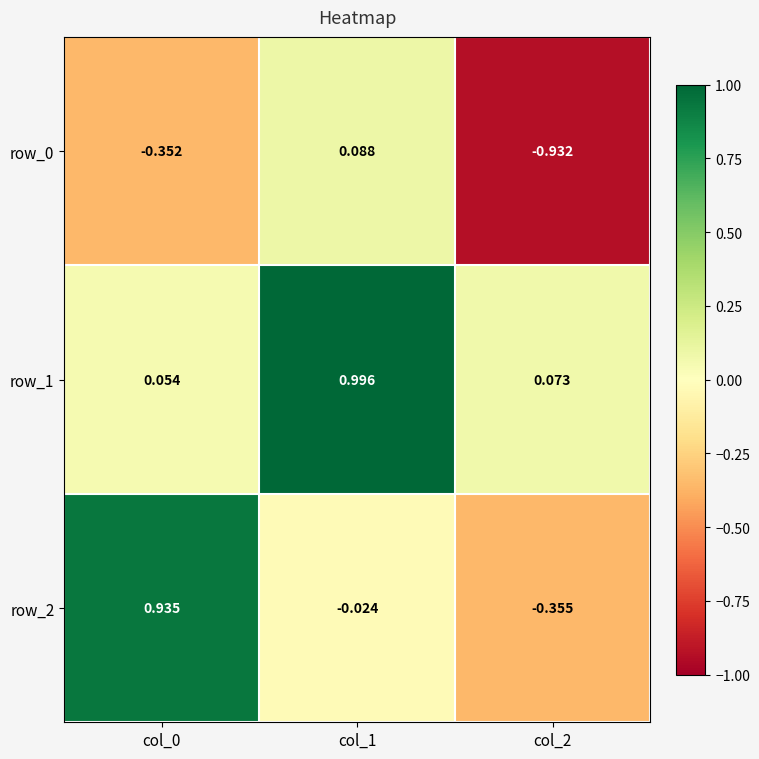

Is the value of row_2 at col_1 greater than the value of row_1 at col_0?

No